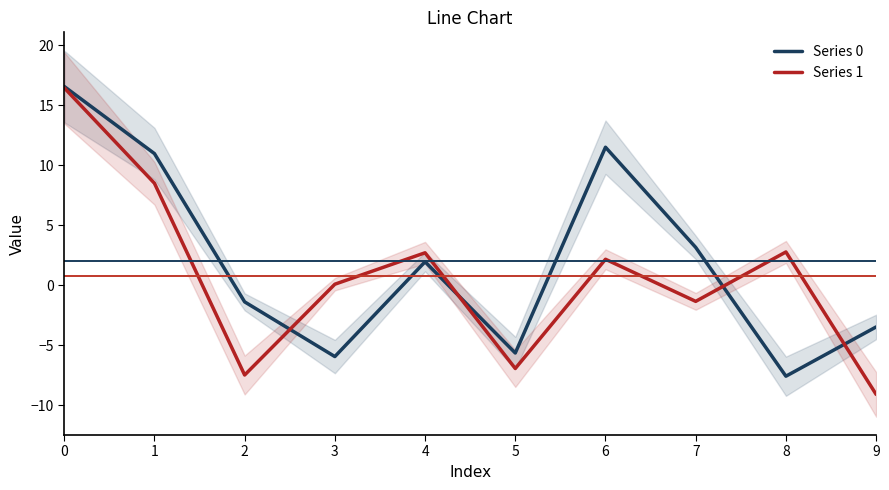

Reading right to left, extract all data points from this chart.

Series 0: 9=-3.5	8=-7.6	7=3.2	6=11.5	5=-5.6	4=2.0	3=-5.9	2=-1.4	1=11.0	0=16.6
Series 1: 9=-9.1	8=2.8	7=-1.3	6=2.2	5=-6.9	4=2.7	3=0.1	2=-7.5	1=8.5	0=16.5